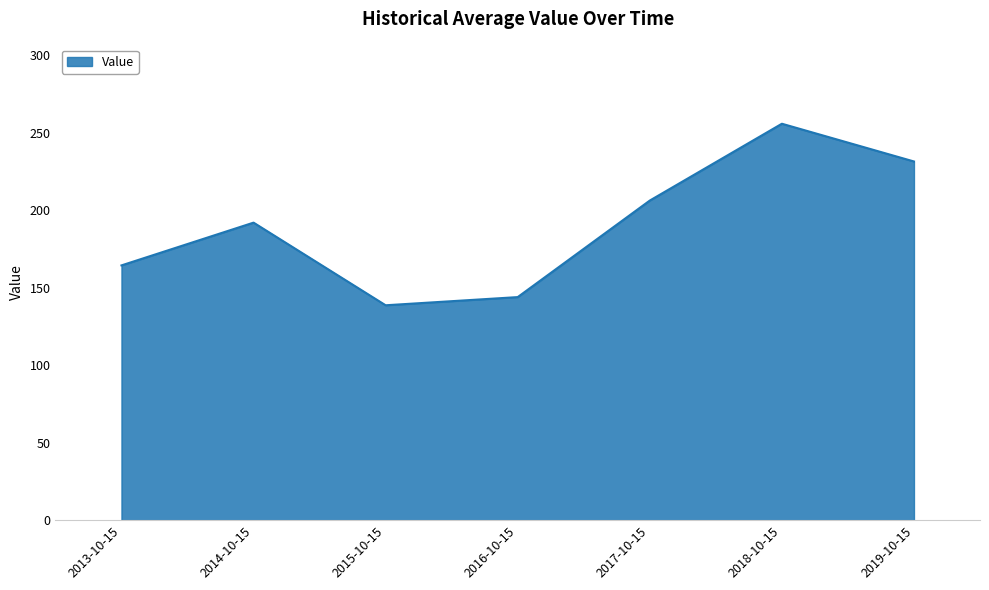

Reading left to right, what are all the values shown in this chart?

2013-10-15=164.5	2014-10-15=192.1	2015-10-15=138.7	2016-10-15=144.0	2017-10-15=206.3	2018-10-15=255.9	2019-10-15=231.6